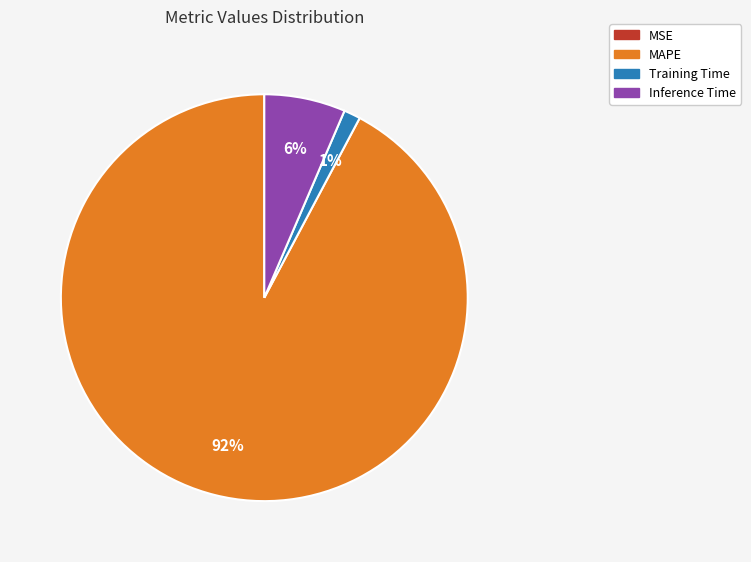

Do Training Time and Inference Time together represent more than half of the pie?

No